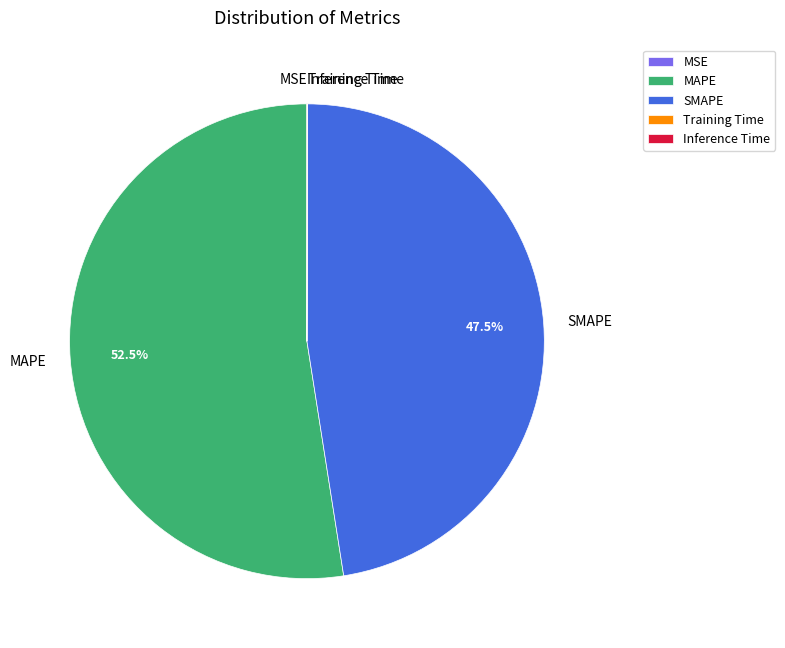

Which category has the biggest portion of the pie?

MAPE